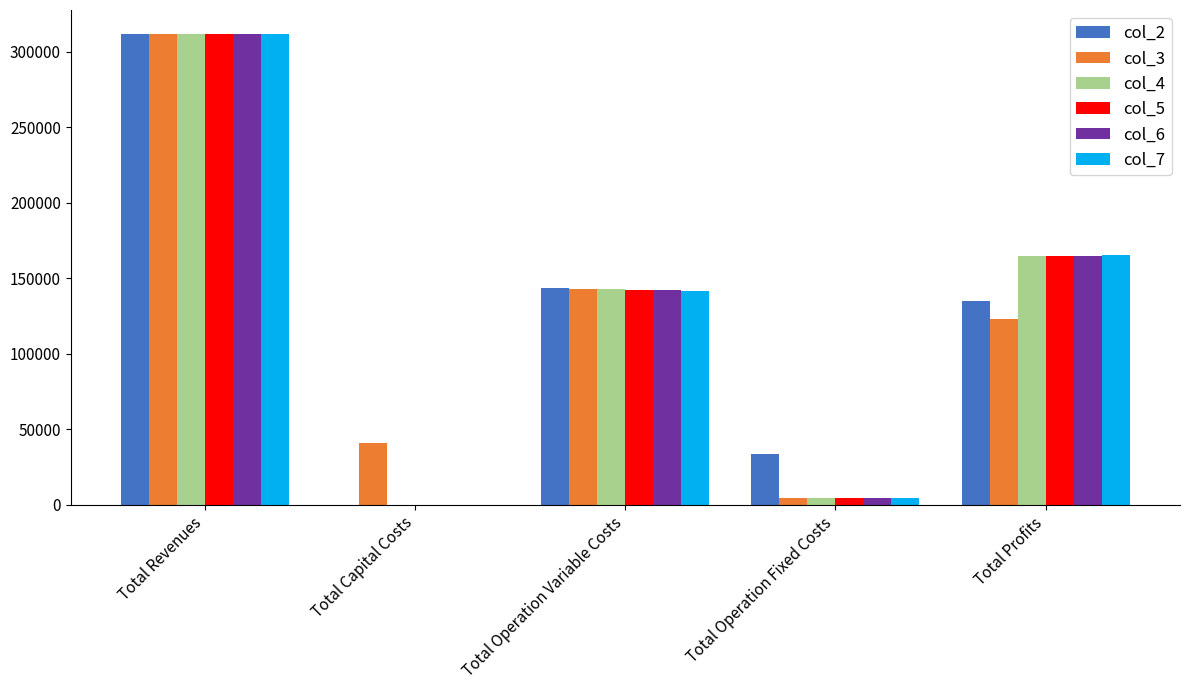

At which label does col_4 first exceed 142643?

Total Revenues